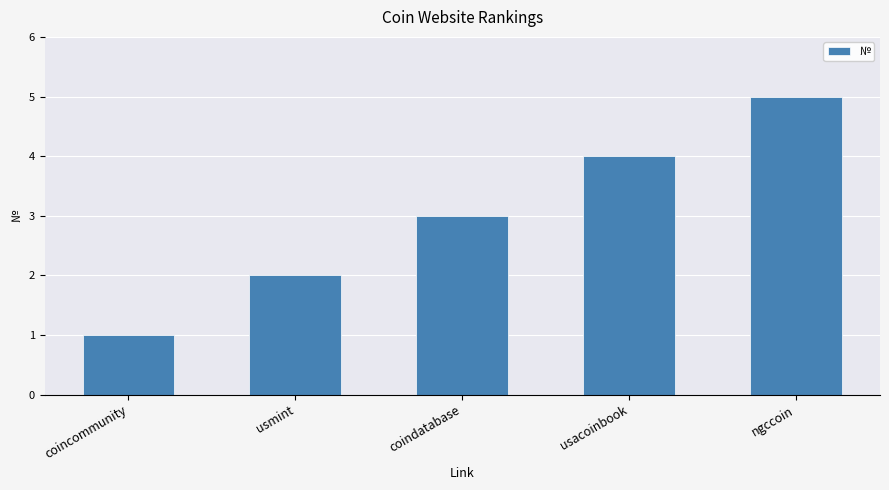

What is the approximate value at ngccoin?

5